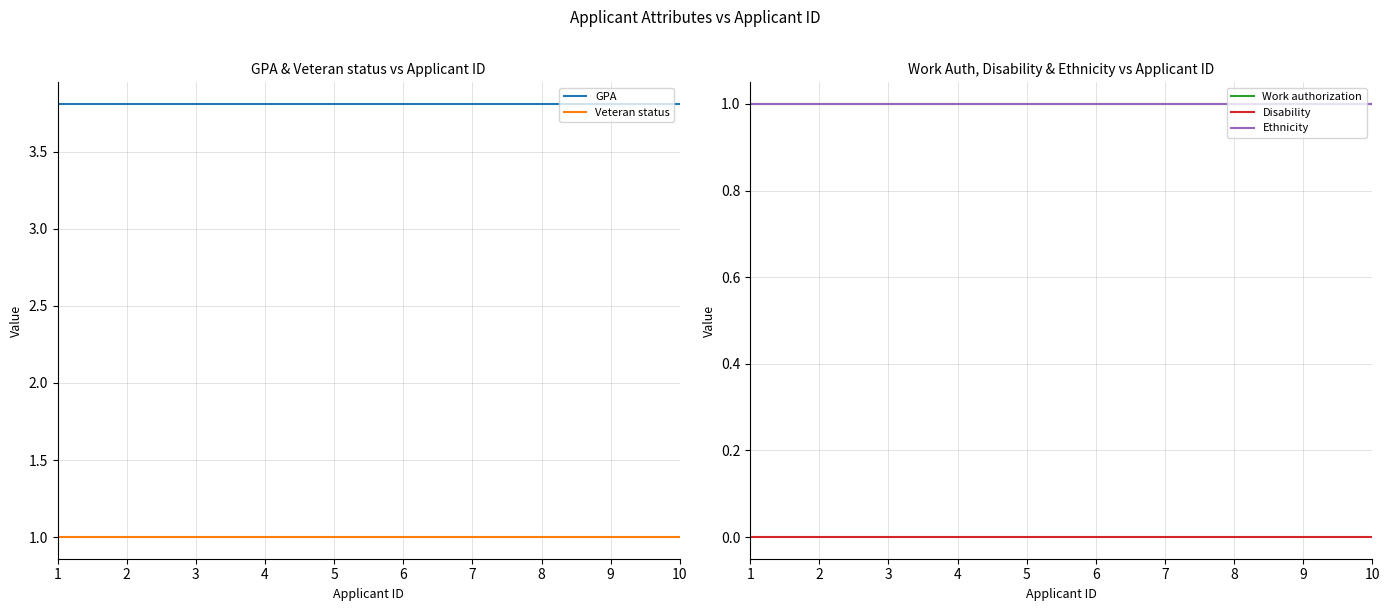

What is the approximate value of GPA at 1?

3.8